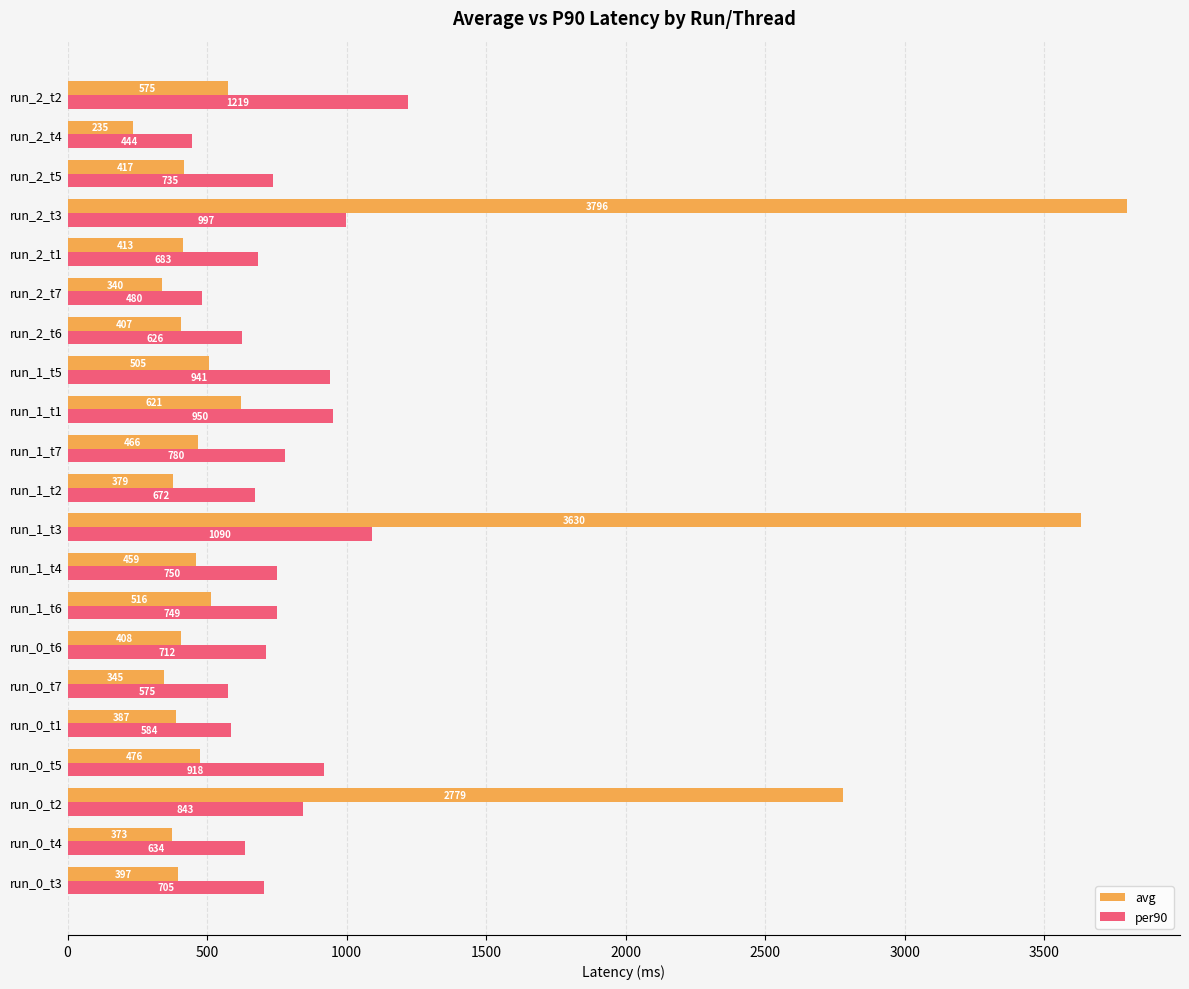

What is the highest value of the per90 series?

1219.0